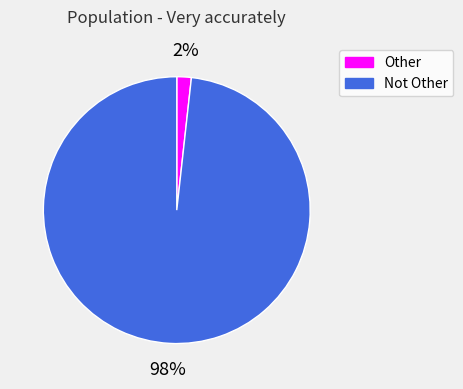

Rank the categories by value from highest to lowest.

Not Other, Other